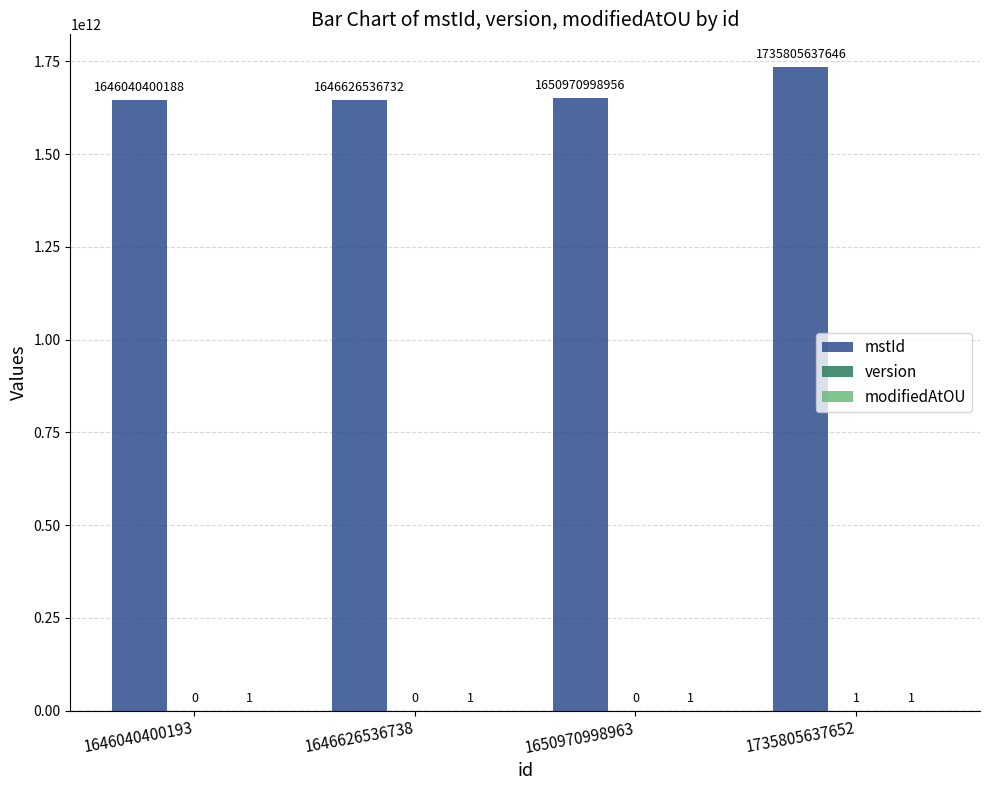

Which series has the largest total across all categories?

mstId